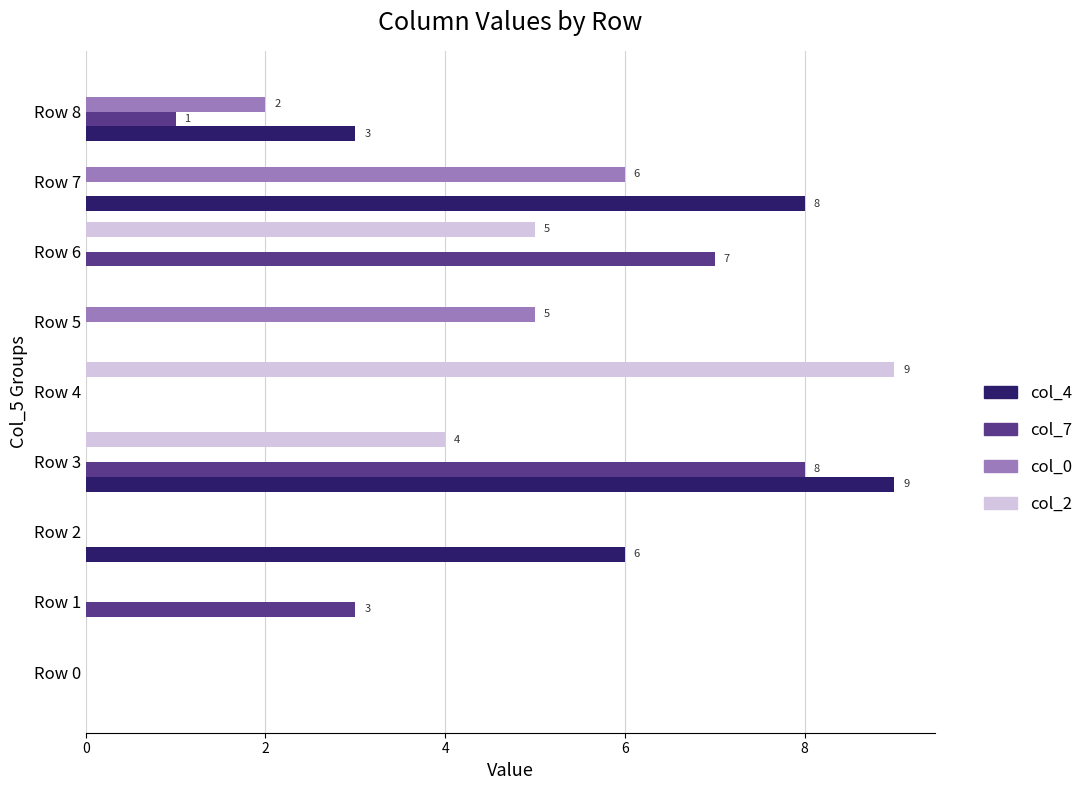

Is the value of col_7 at Row 1 greater than the value of col_0 at Row 8?

Yes